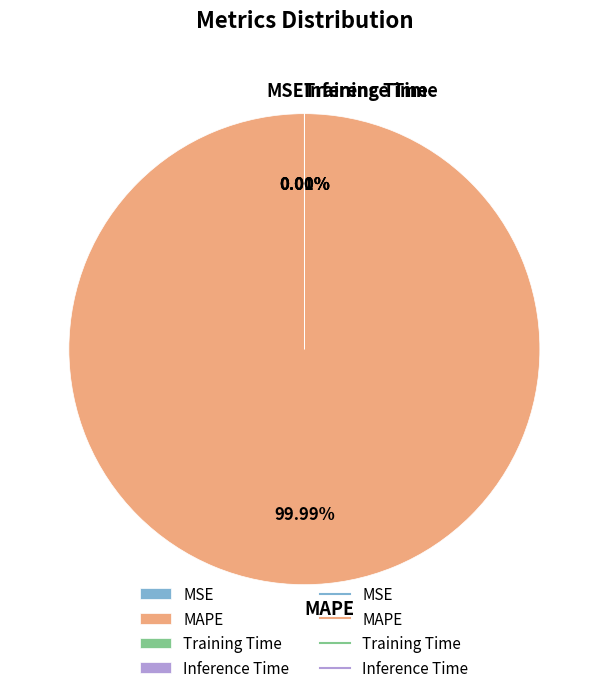

Rank the categories by value from highest to lowest.

MAPE, MSE, Training Time, Inference Time